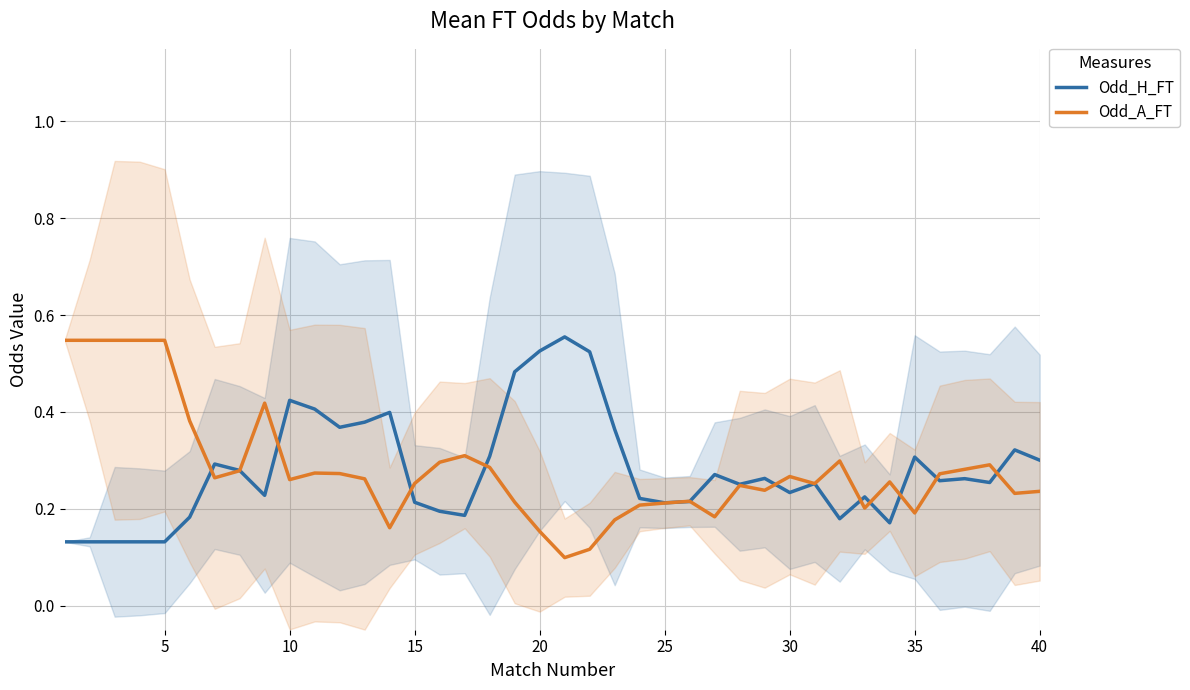

Reading left to right, list all the values displayed in this chart.

Odd_H_FT: 0.1	0.1	0.1	0.1	0.1	0.2	0.3	0.3	0.2	0.4	0.4	0.4	0.4	0.4	0.2	0.2	0.2	0.3	0.5	0.5	0.6	0.5	0.4	0.2	0.2	0.2	0.3	0.3	0.3	0.2	0.3	0.2	0.2	0.2	0.3	0.3	0.3	0.3	0.3	0.3
Odd_A_FT: 0.5	0.5	0.5	0.5	0.5	0.4	0.3	0.3	0.4	0.3	0.3	0.3	0.3	0.2	0.3	0.3	0.3	0.3	0.2	0.2	0.1	0.1	0.2	0.2	0.2	0.2	0.2	0.2	0.2	0.3	0.3	0.3	0.2	0.3	0.2	0.3	0.3	0.3	0.2	0.2